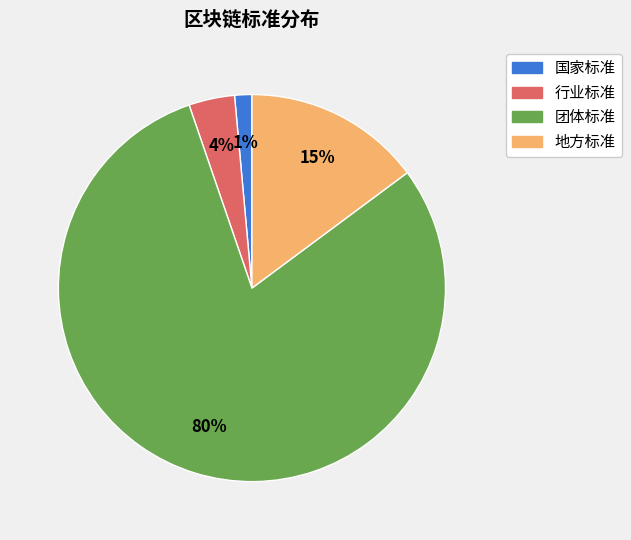

What is the smallest slice in the pie chart?

国家标准